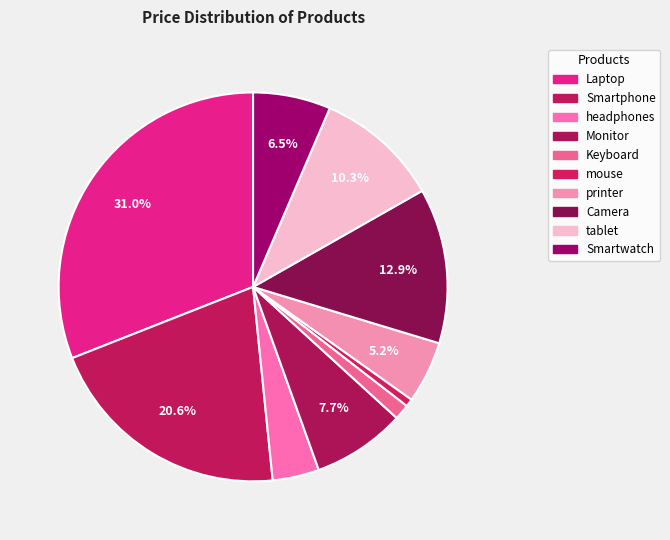

Is there a majority slice in this chart?

No